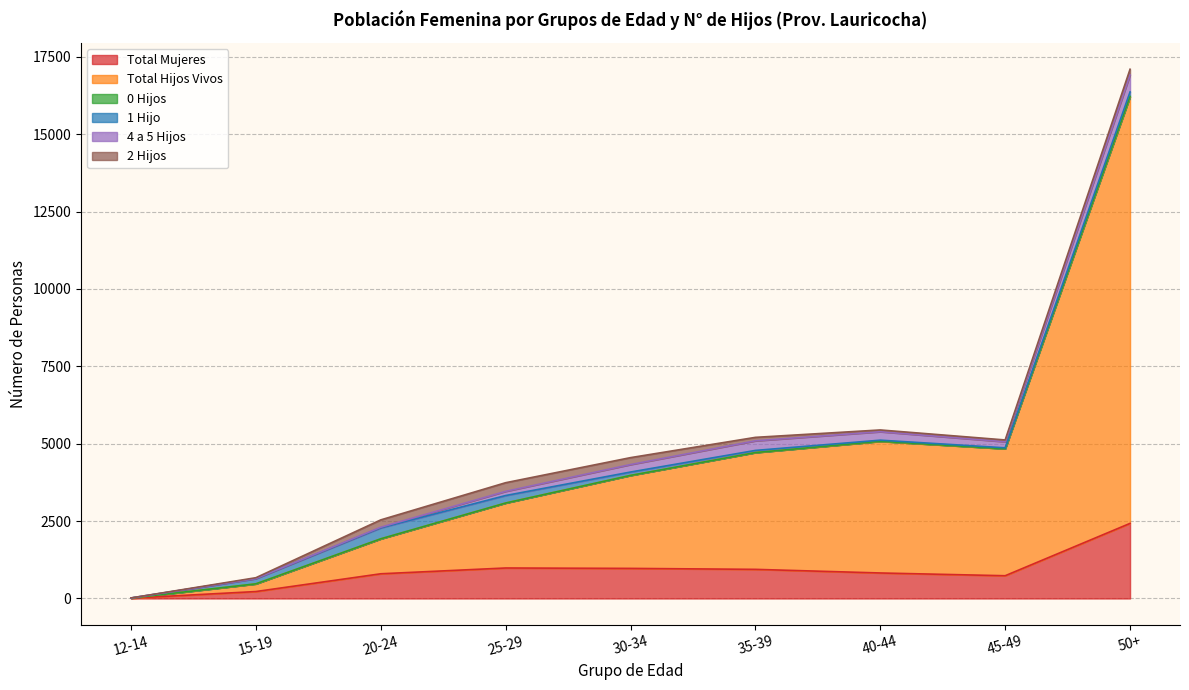

What is the label of the 1st point from the left?

12-14